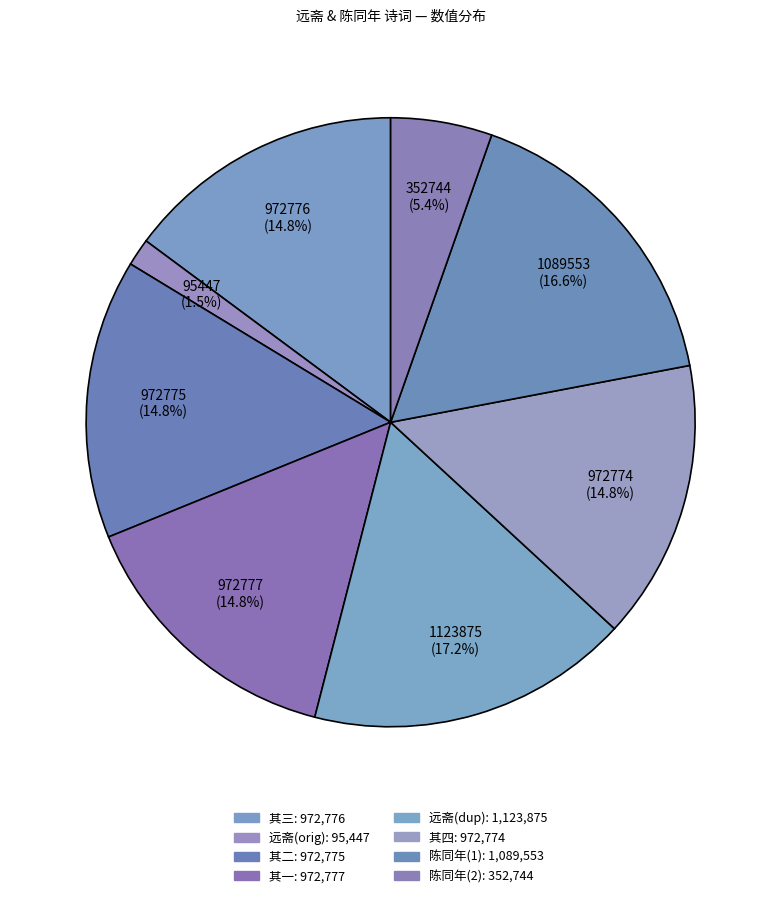

How many segments does this pie chart have?

8